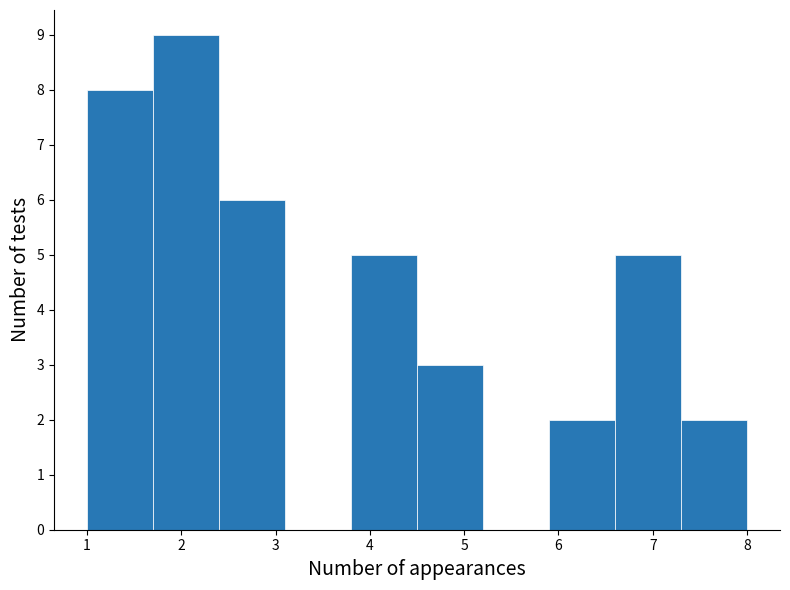

Reading left to right, list every bar in this chart as the range it spans on the x-axis followed by its height. The values are not printed on the chart, so give them approximately, as read against the axis.

1.0 to 1.7: 8
1.7 to 2.4: 9
2.4 to 3.1: 6
3.1 to 3.8: 0
3.8 to 4.5: 5
4.5 to 5.2: 3
5.2 to 5.9: 0
5.9 to 6.6: 2
6.6 to 7.3: 5
7.3 to 8.0: 2